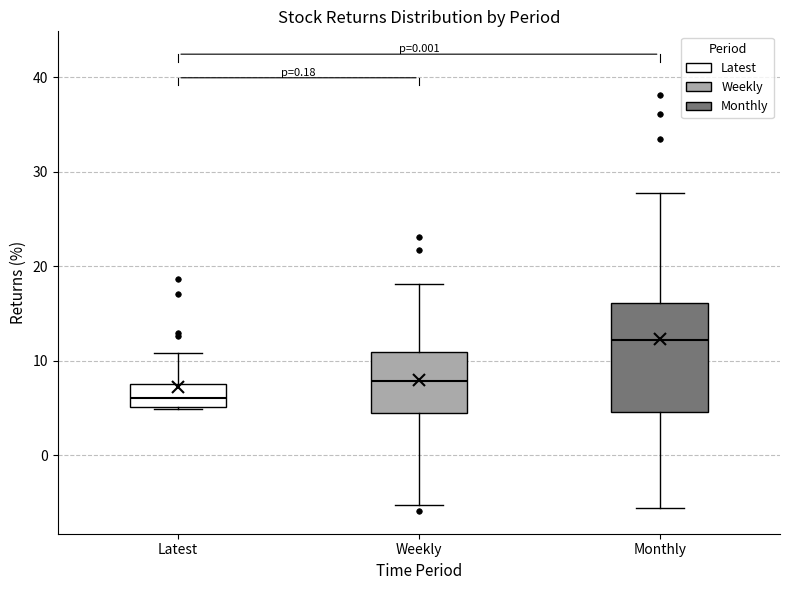

Reading left to right, transcribe this box plot: for each box, give where its median line is, the range the box spans, and where its two whiskers end, as read against the y-axis. The values are not printed on the chart, so give them approximately, as read against the axis.

Latest: median 6, box 5 to 7, whiskers 5 to 11
Weekly: median 8, box 4 to 11, whiskers -5 to 18
Monthly: median 12, box 5 to 16, whiskers -6 to 28